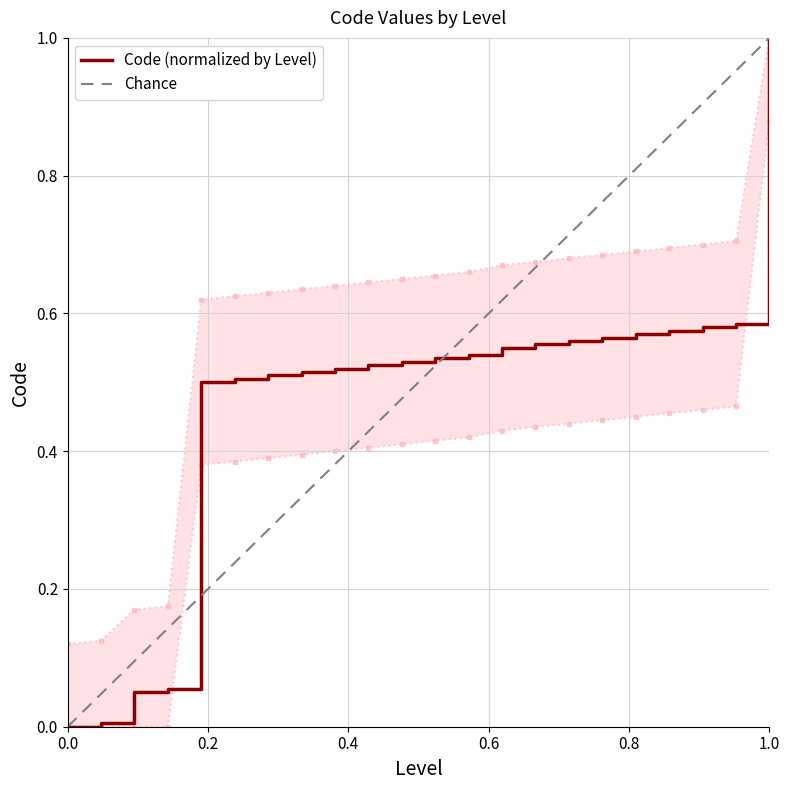

How many positive values are there?

21